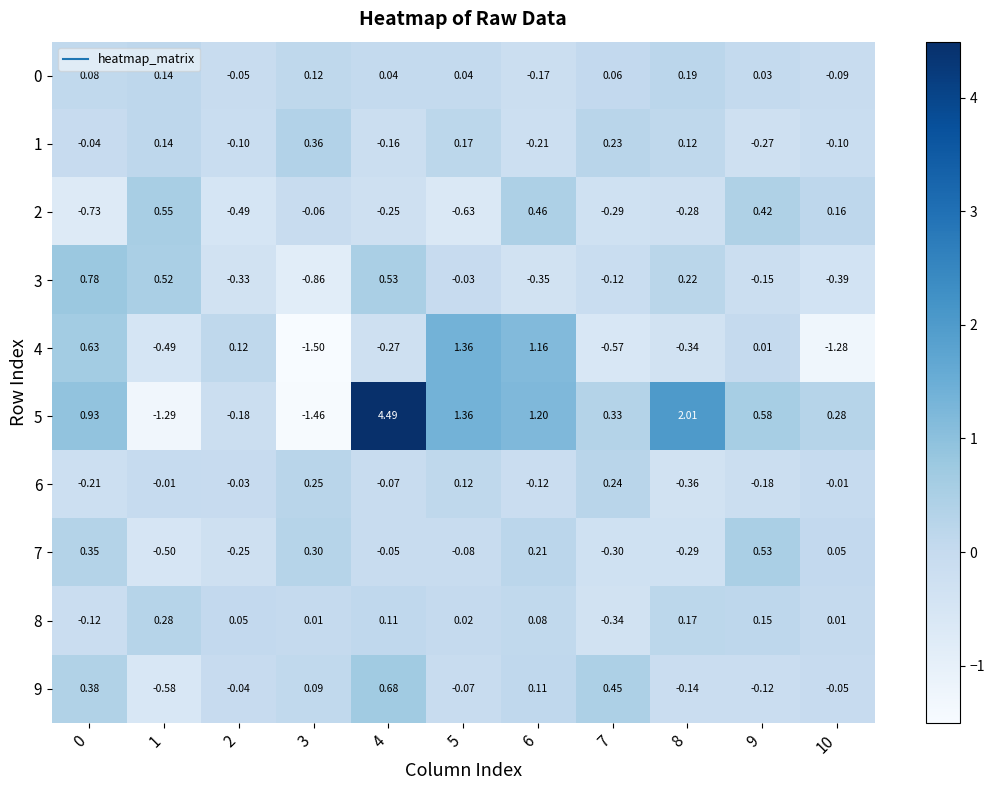

Is the value of 9 at 2 greater than the value of 0 at 0?

No